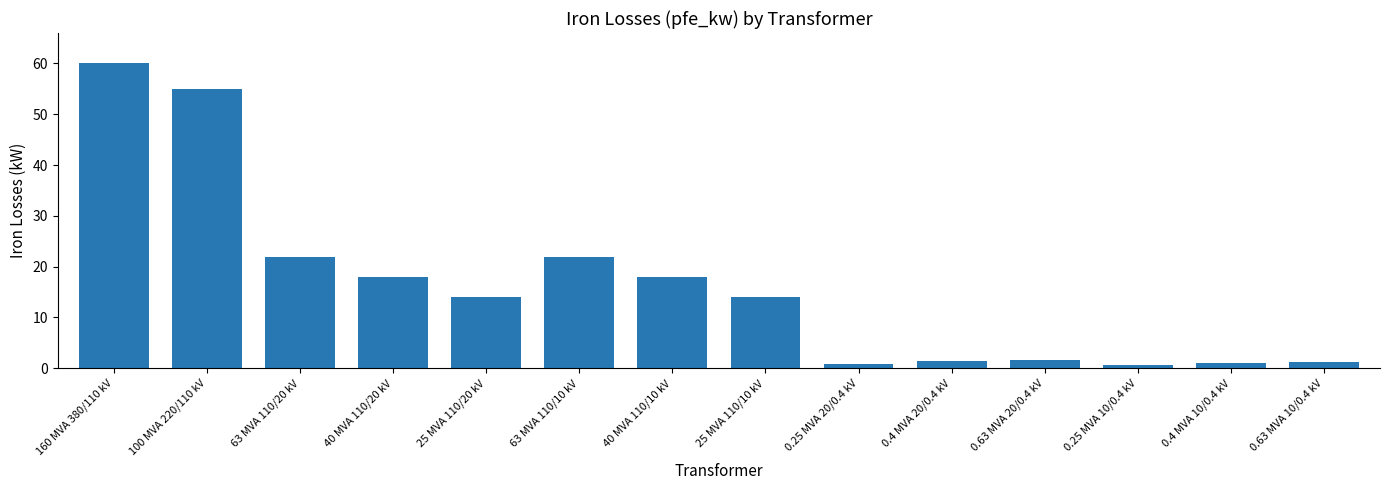

How many categories are shown in the chart?

14